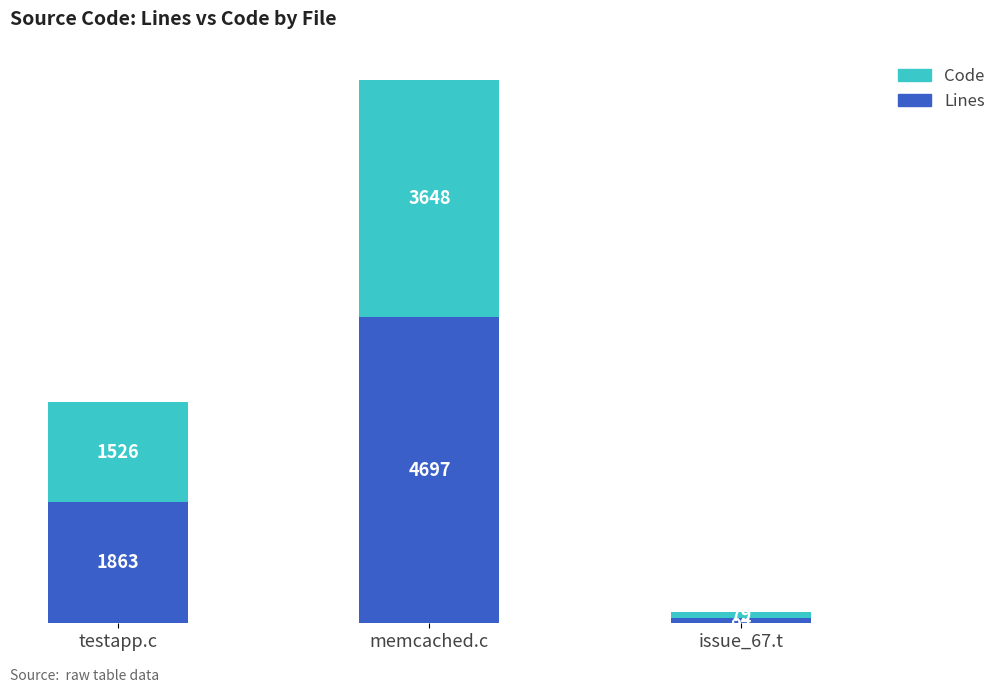

What is the sum of all Lines values?

6644